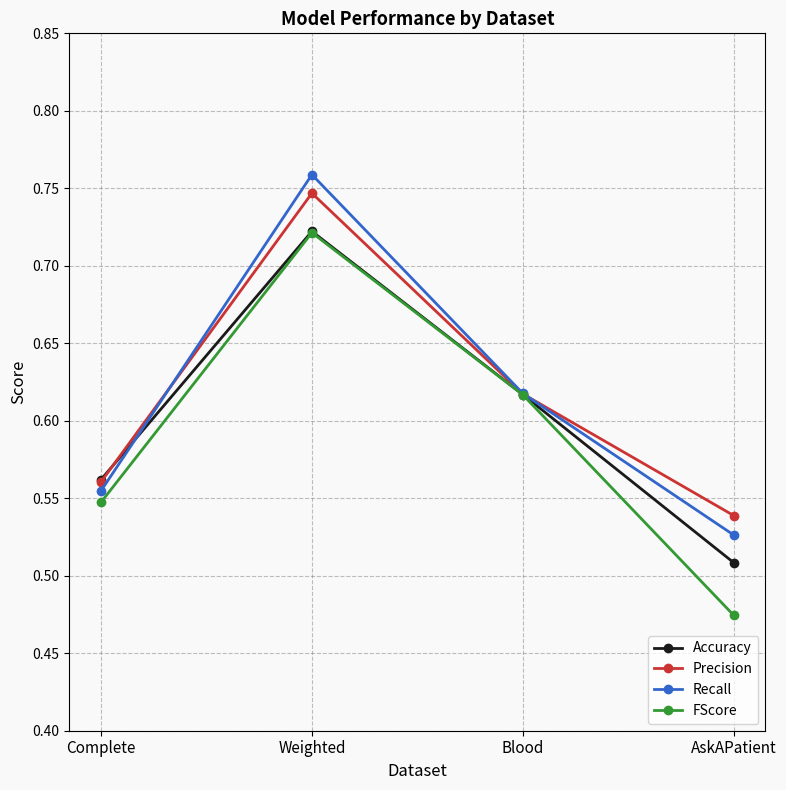

List the labels in order of FScore value, smallest first.

AskAPatient, Complete, Blood, Weighted